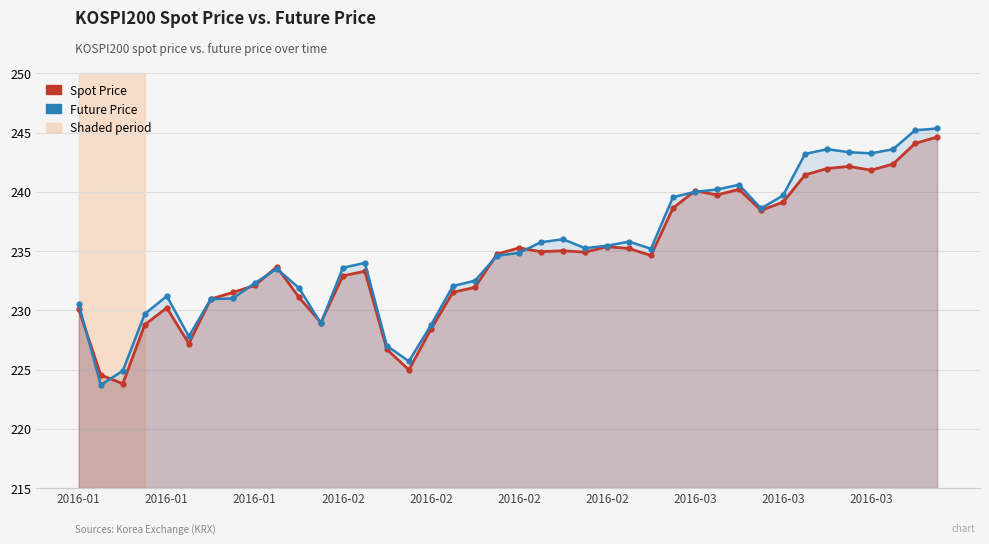

What value does the Spot Price series have at 13?

233.3